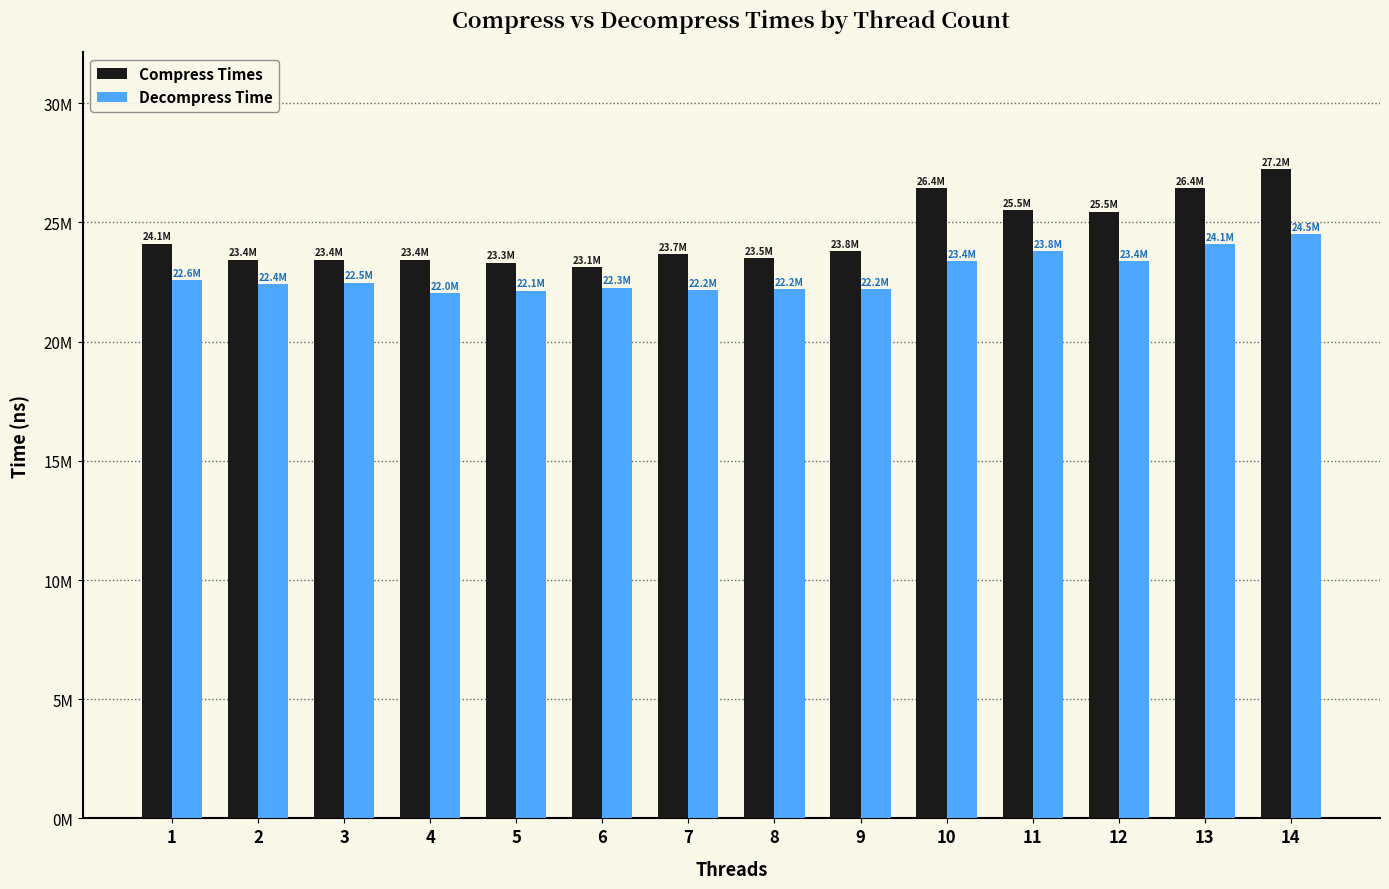

Reading left to right, what are all the values shown in this chart?

Compress Times: 24115746.2	23438644.0	23439743.5	23431435.7	23312922.1	23132420.5	23657412.8	23497798.9	23790012.8	26443099.6	25512545.1	25455209.2	26426677.1	27245054.1
Decompress Time: 22581475.1	22404579.2	22466730.8	22042192.0	22137543.0	22263984.2	22155364.1	22188752.5	22199320.5	23368262.8	23791954.6	23382677.5	24082329.2	24495502.3